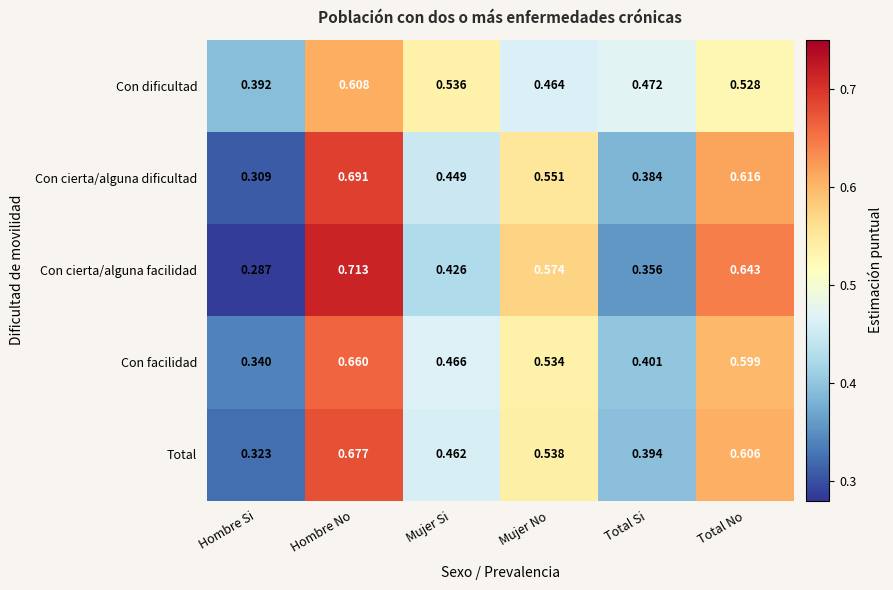

Between Hombre Si and Total No, which series saw the biggest shift?

Con cierta/alguna facilidad